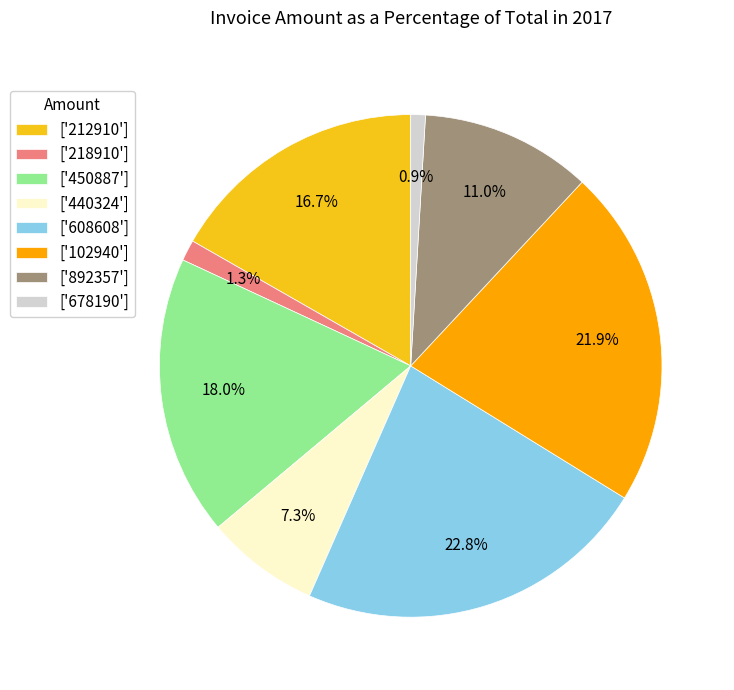

Between ['212910'] and ['440324'], which is larger?

['212910']